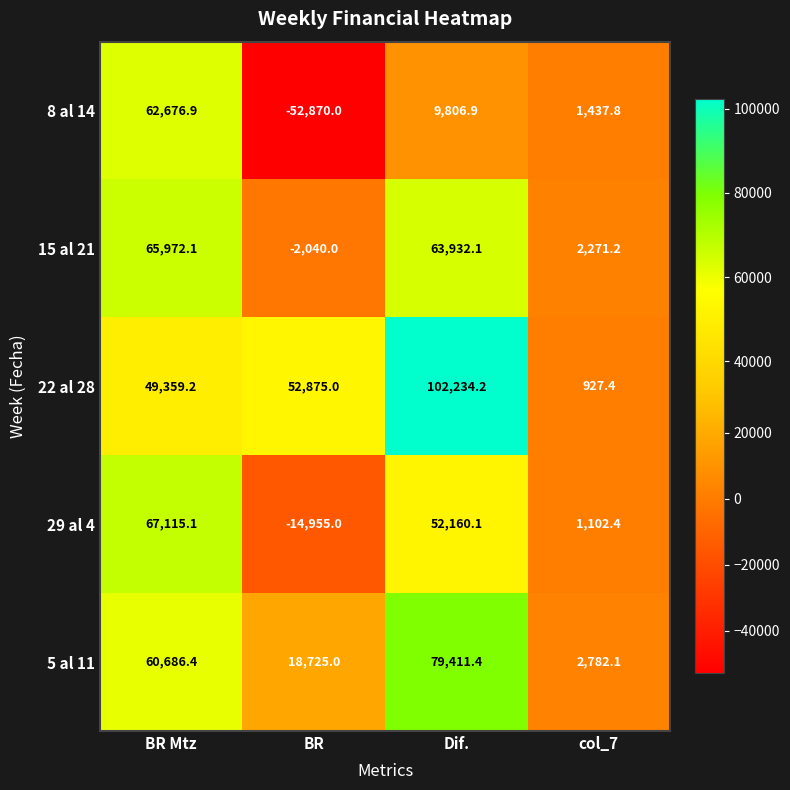

What is the difference between the 15 al 21 values at col_7 and BR?

4311.2